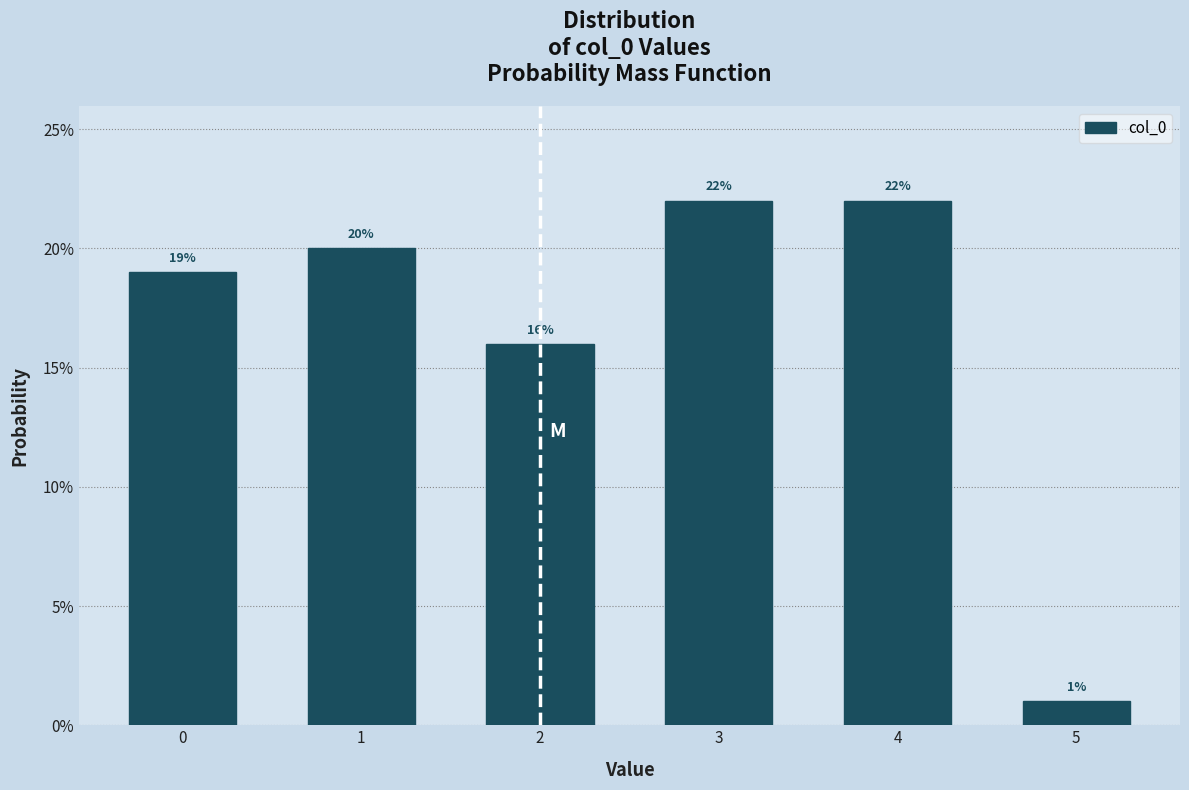

Are the bars horizontal?

No